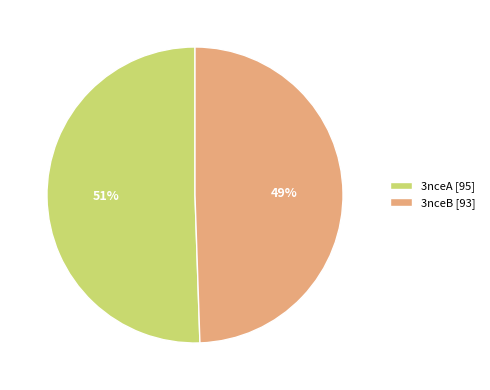

The 3nceB slice represents 58% of the pie. True or false?

False